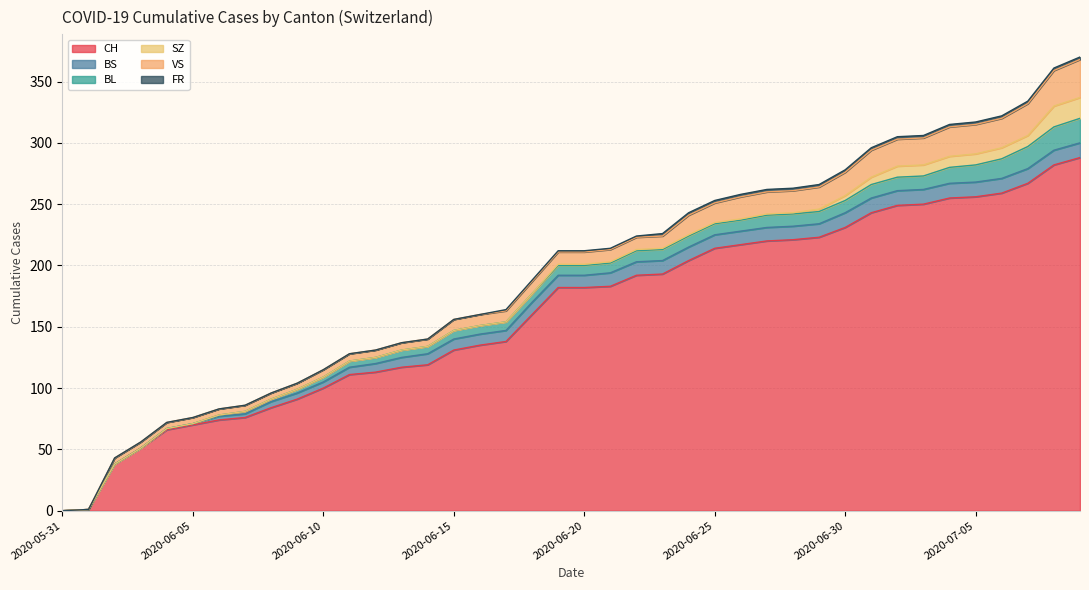

What is the sum of the VS values at 2020-07-07 and 2020-06-18?

36